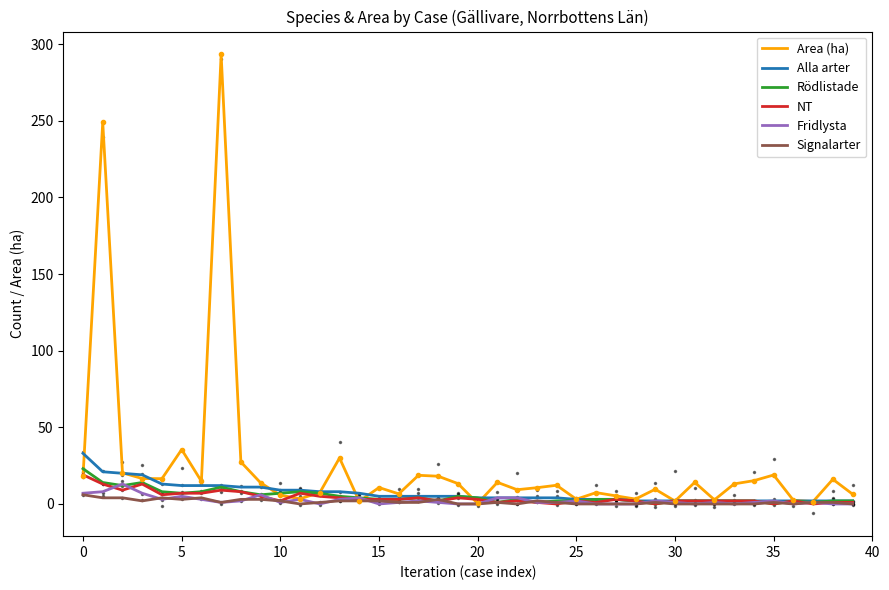

Which series has the largest range (max minus min)?

Area (ha)